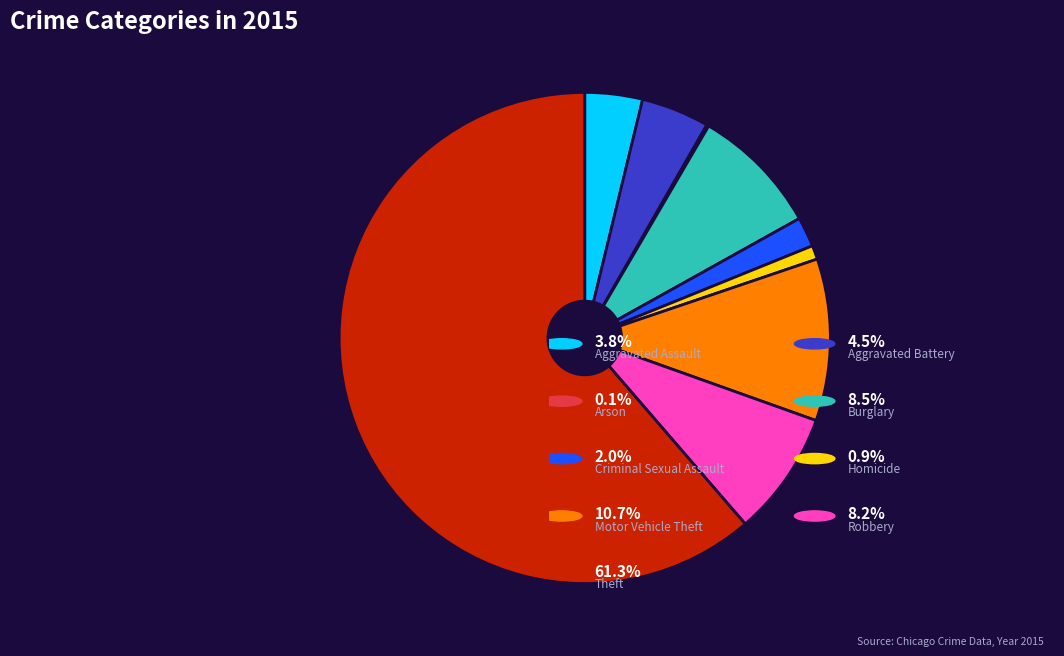

Is there any slice that represents more than half of the pie?

Yes